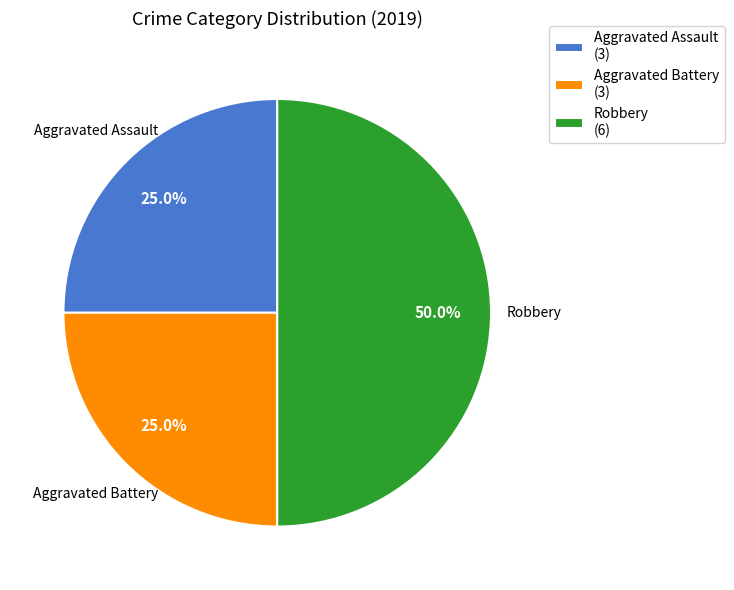

Which category has the biggest portion of the pie?

Robbery